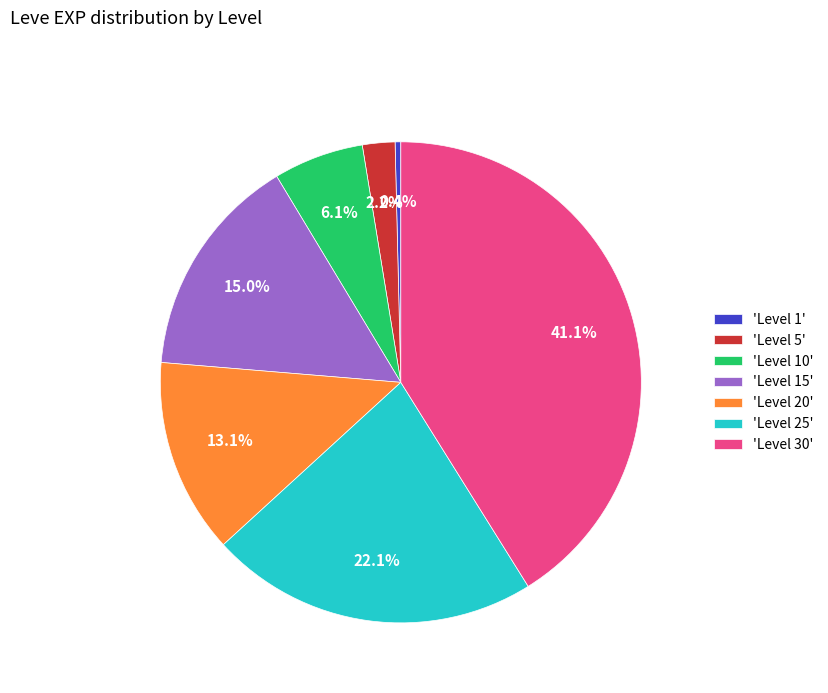

Is there a majority slice in this chart?

No